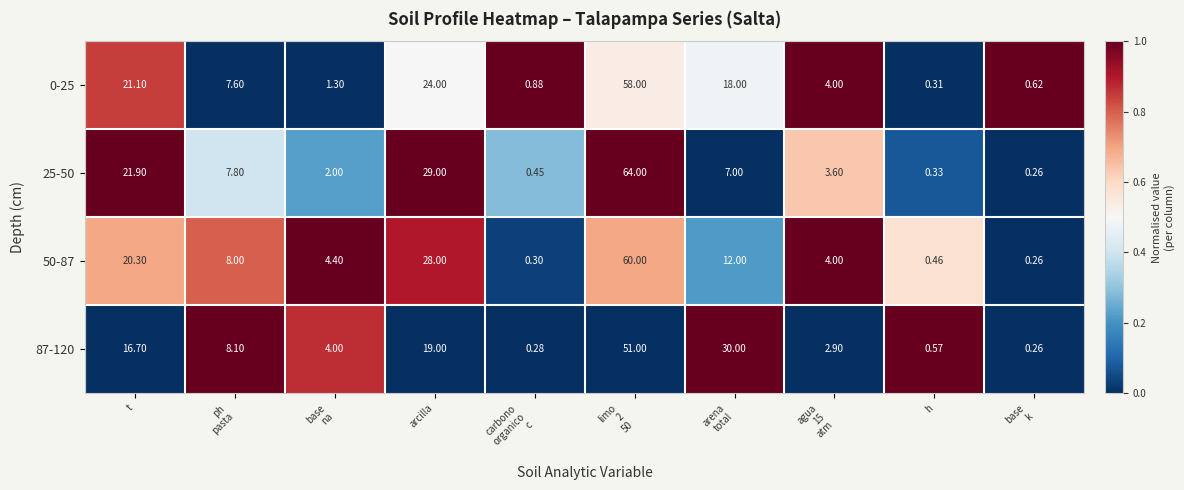

Where is 0-25 nearest to the value 29?

arcilla